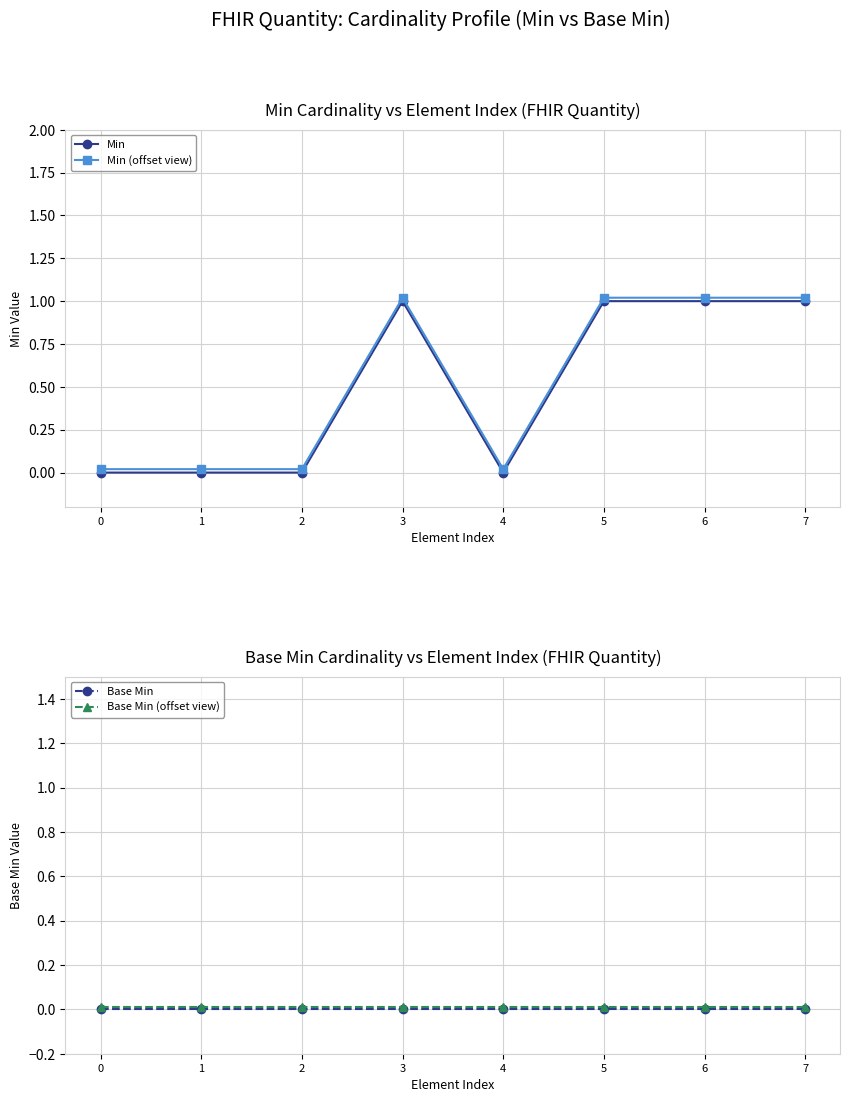

At which label does Min (offset view) first exceed 1?

3